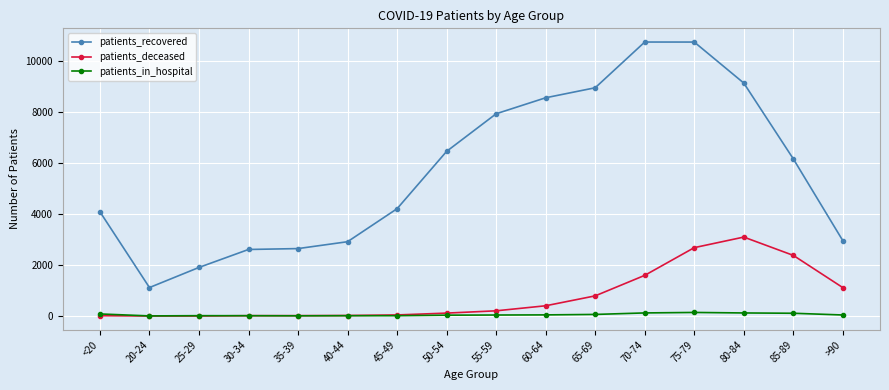

What is the label of the 3rd point from the right?

80-84